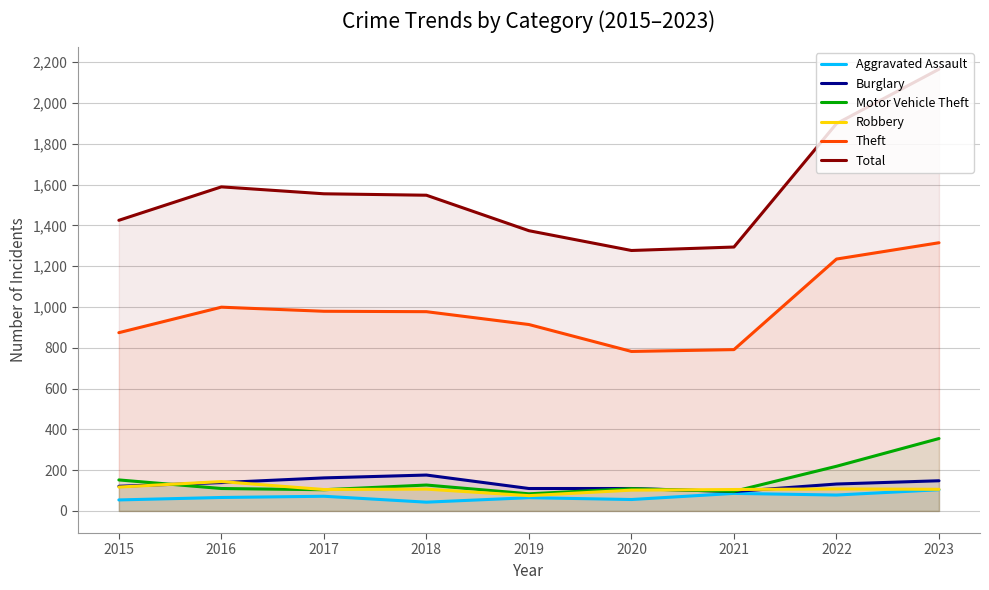

How many interior local peaks does the Theft series have?

1